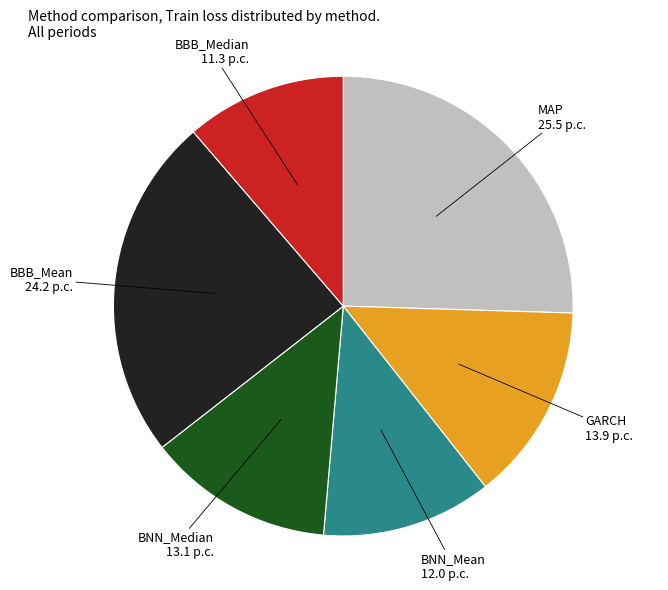

Between BBB_Mean and BNN_Mean, which is larger?

BBB_Mean